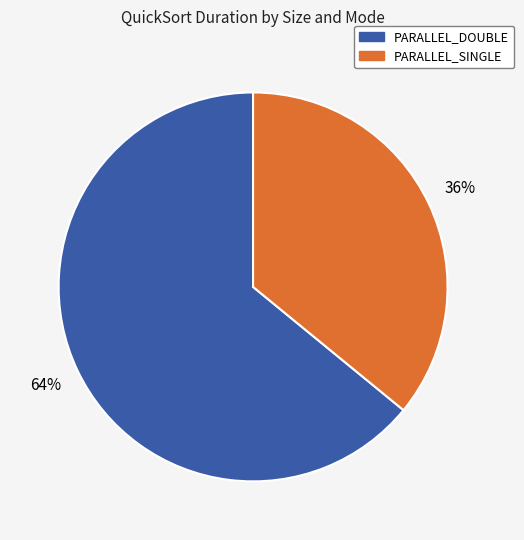

Is there any slice that represents more than half of the pie?

Yes